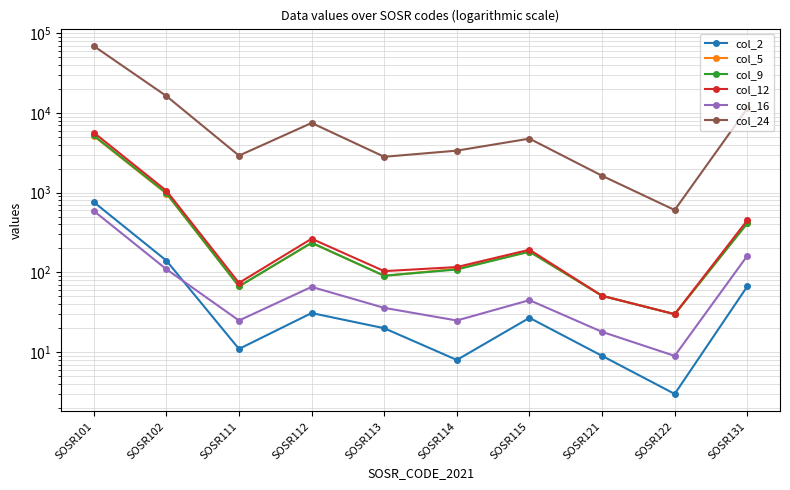

Rank the series at SOSR112 from highest to lowest value.

col_24, col_12, col_9, col_5, col_16, col_2